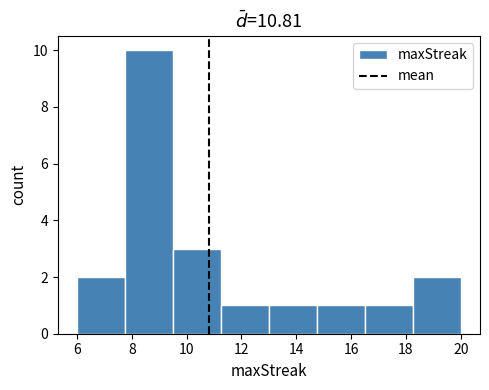

Reading left to right, list every bar in this chart as the range it spans on the x-axis followed by its height. Neither the bar edges nor the heights are printed on the chart, so give them approximately, as read against the axes.

6.00 to 7.75: 2
7.75 to 9.50: 10
9.50 to 11.25: 3
11.25 to 13.00: 1
13.00 to 14.75: 1
14.75 to 16.50: 1
16.50 to 18.25: 1
18.25 to 20.00: 2